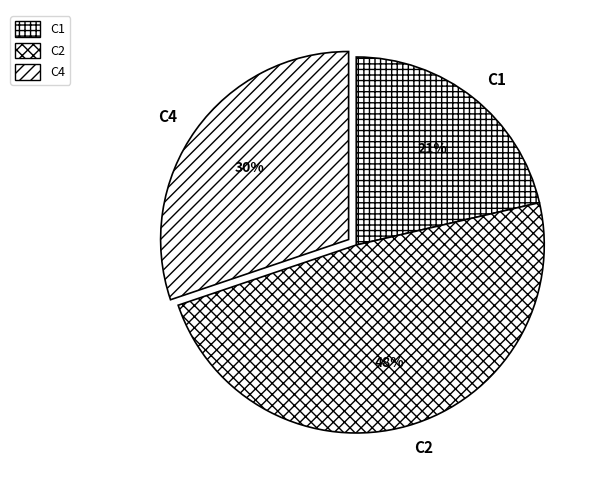

Combined, do C4 and C1 account for over 50%?

Yes